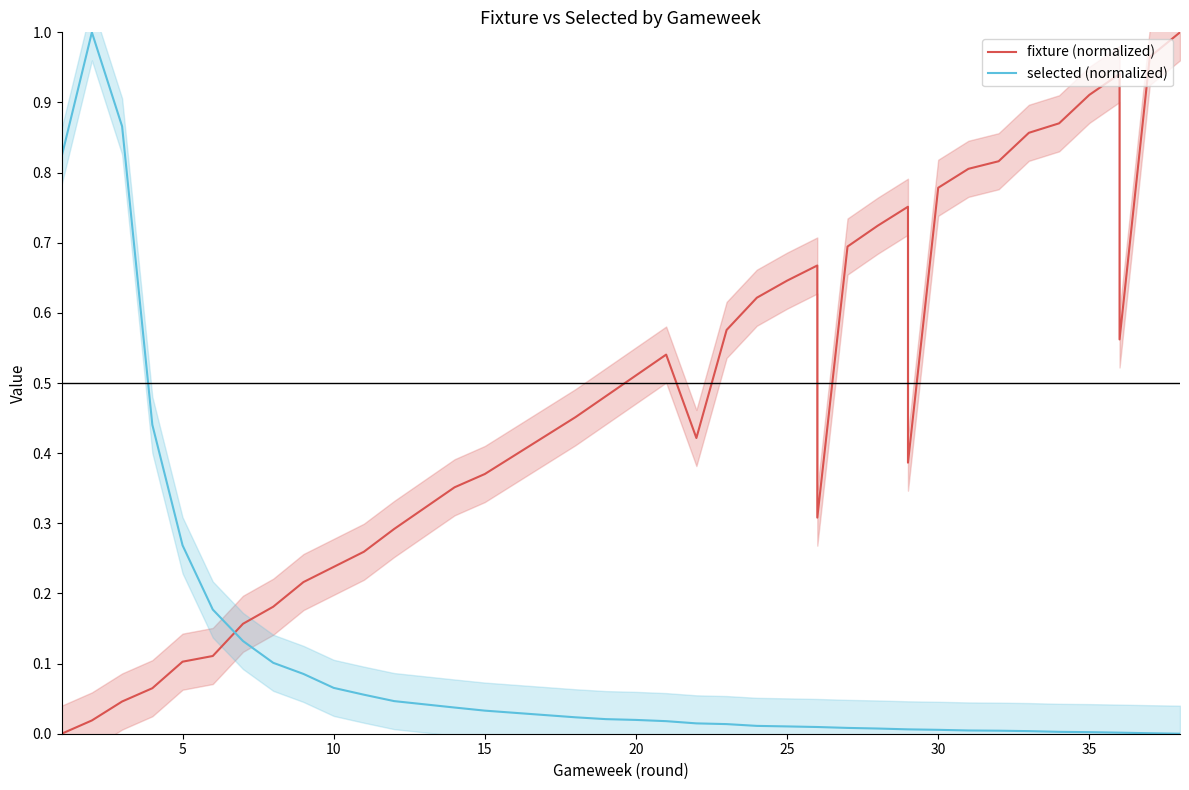

How many times do selected (normalized) and fixture (normalized) cross each other?

1